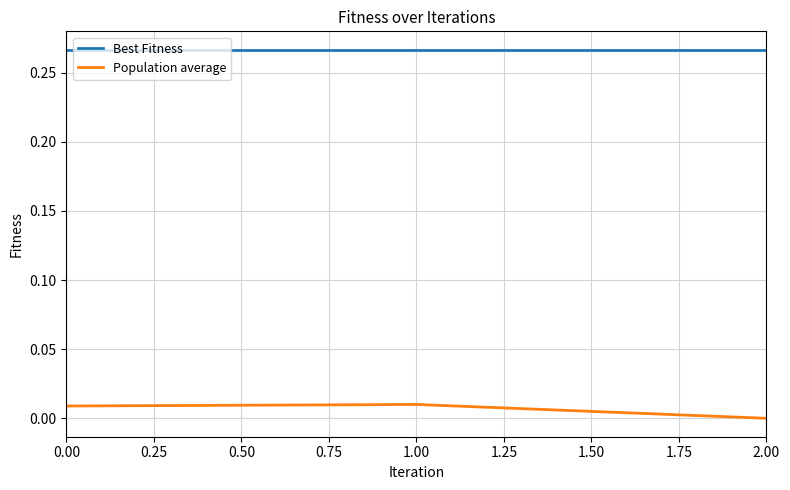

What are all the series names shown in the legend?

Best Fitness, Population average